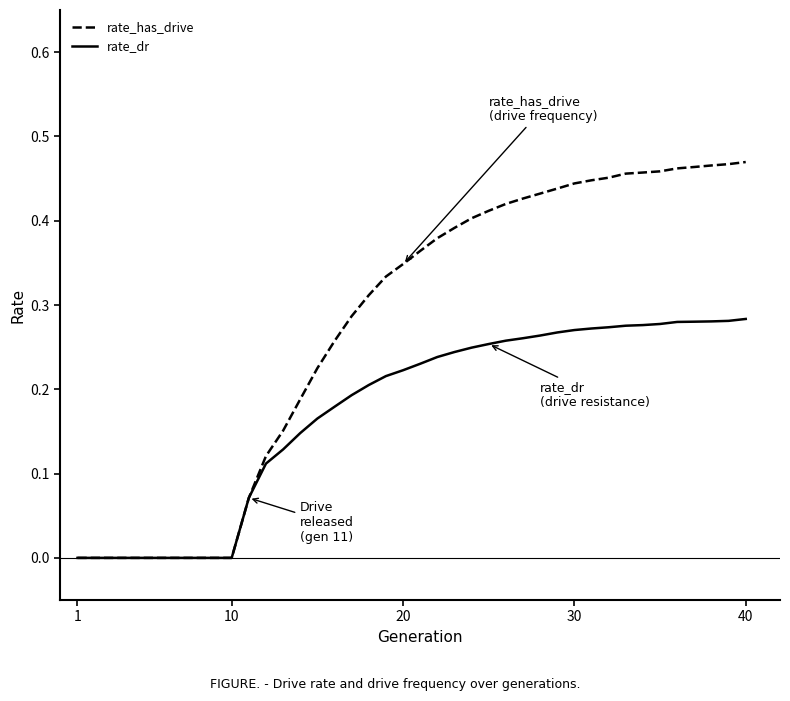

Which series has the widest spread of values?

rate_has_drive